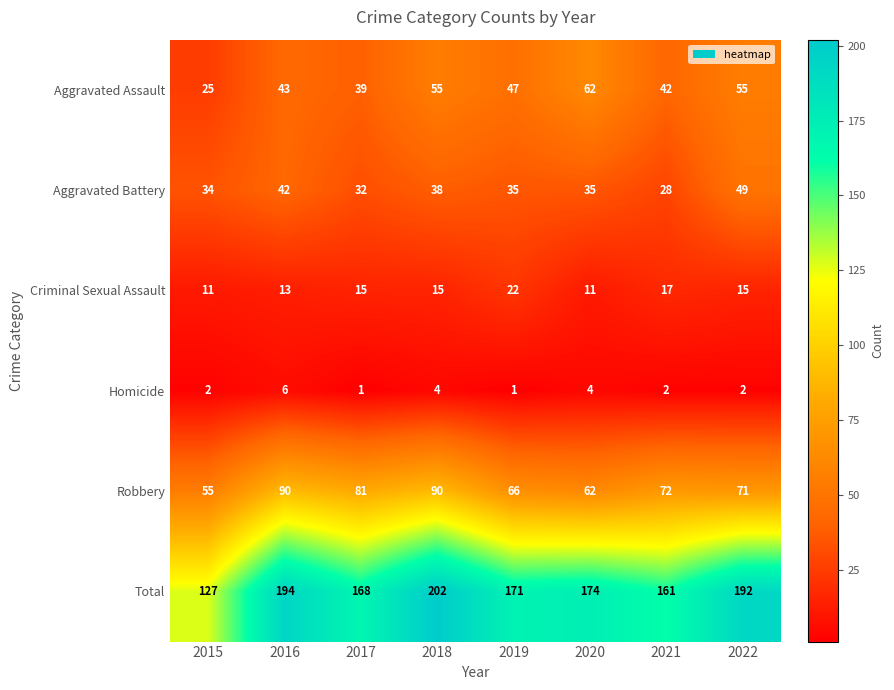

True or false: Homicide has a value of 1 at 2019.

True